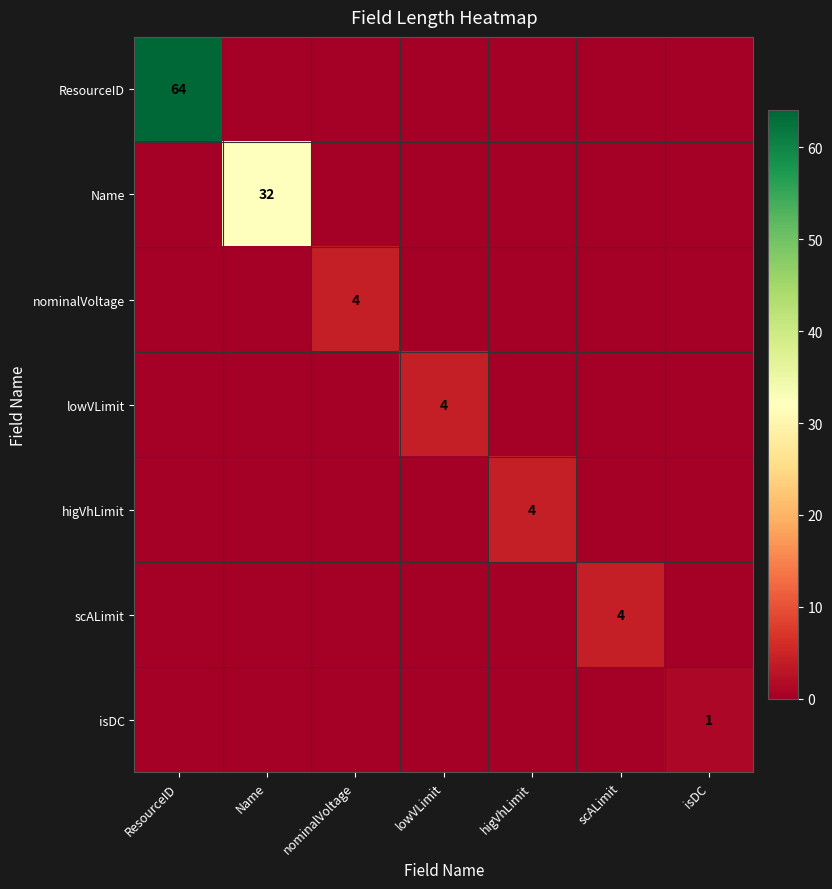

Is it true that higVhLimit equals 2 at higVhLimit?

False